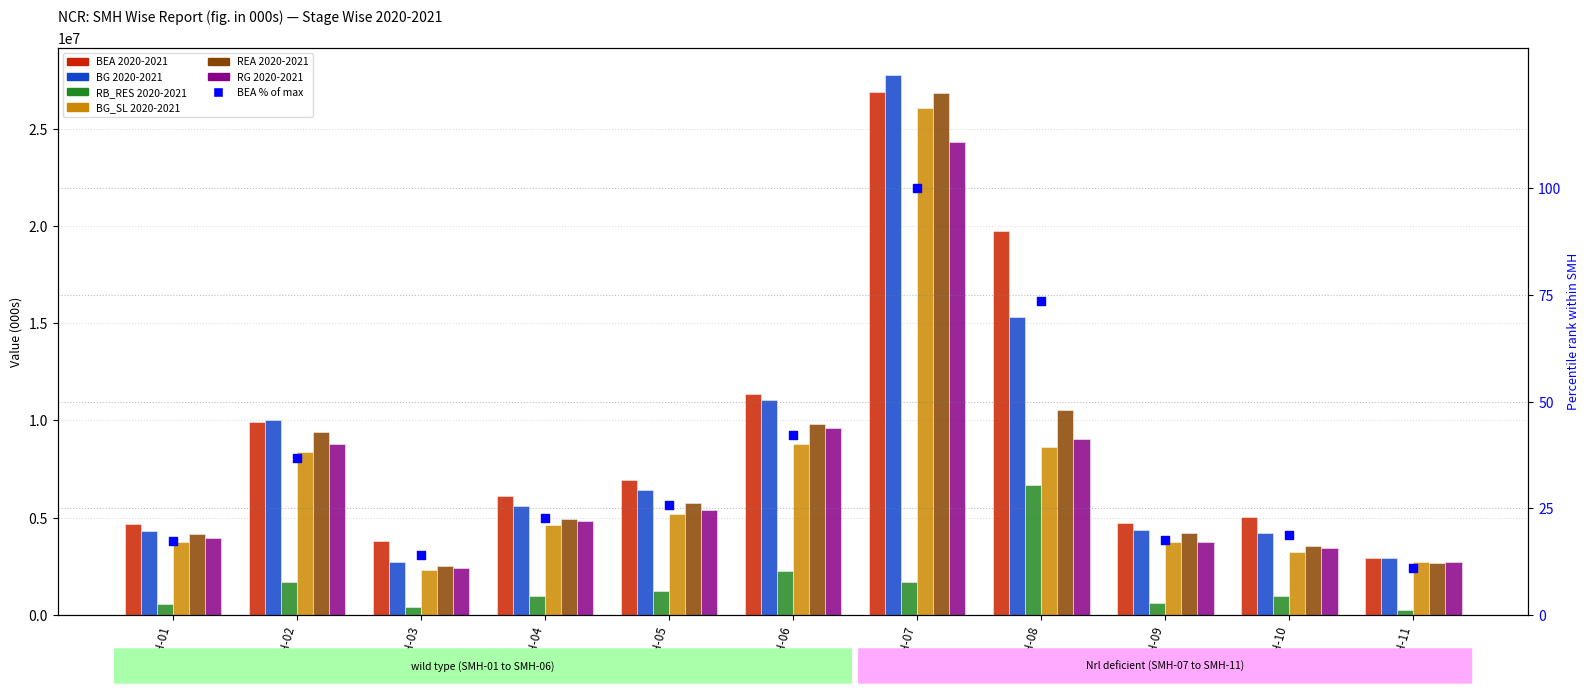

At which category is the sum across all series the highest?

SMH-07